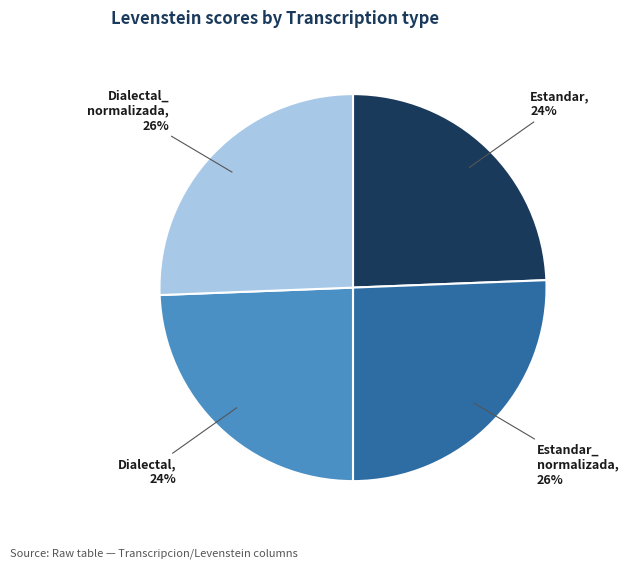

Is there a majority slice in this chart?

No